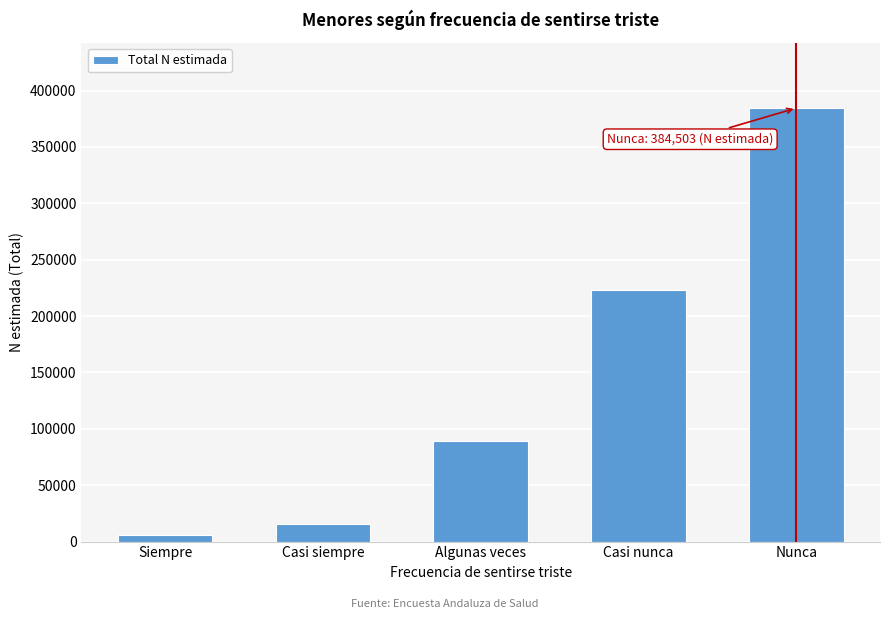

Reading left to right, extract all data points from this chart.

Siempre=5855	Casi siempre=15901	Algunas veces=88991	Casi nunca=222882	Nunca=384503